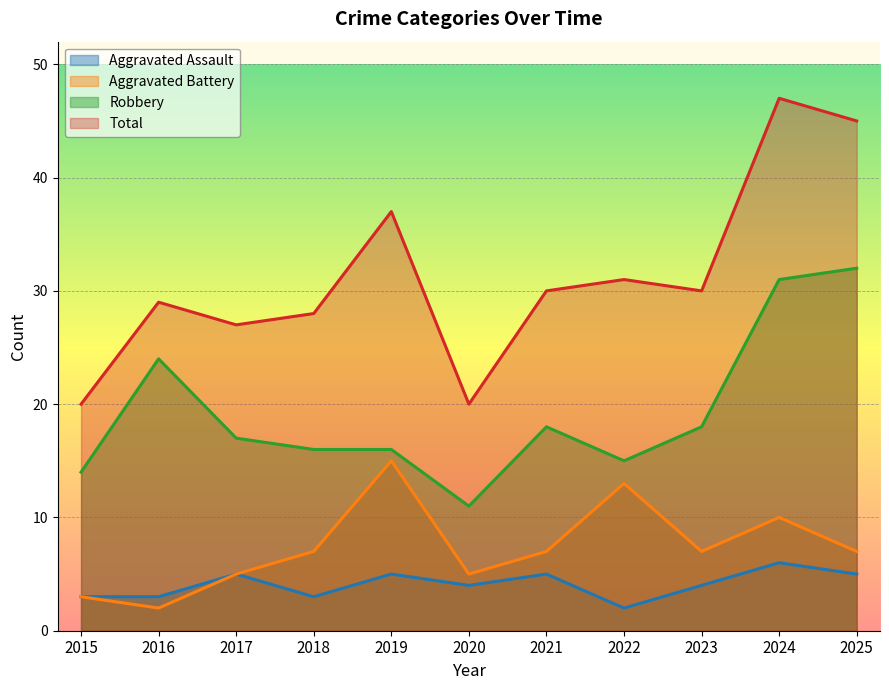

Reading left to right, extract all data points from this chart.

Aggravated Assault: 2015=3	2016=3	2017=5	2018=3	2019=5	2020=4	2021=5	2022=2	2023=4	2024=6	2025=5
Aggravated Battery: 2015=3	2016=2	2017=5	2018=7	2019=15	2020=5	2021=7	2022=13	2023=7	2024=10	2025=7
Robbery: 2015=14	2016=24	2017=17	2018=16	2019=16	2020=11	2021=18	2022=15	2023=18	2024=31	2025=32
Total: 2015=20	2016=29	2017=27	2018=28	2019=37	2020=20	2021=30	2022=31	2023=30	2024=47	2025=45